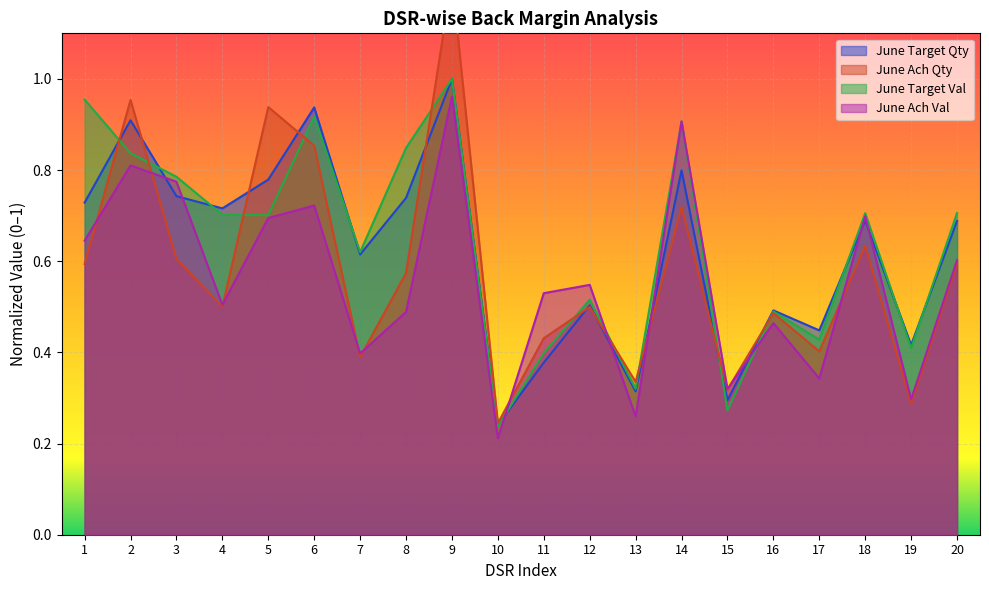

Is it true that June Ach Val equals 0.6 at 20?

True